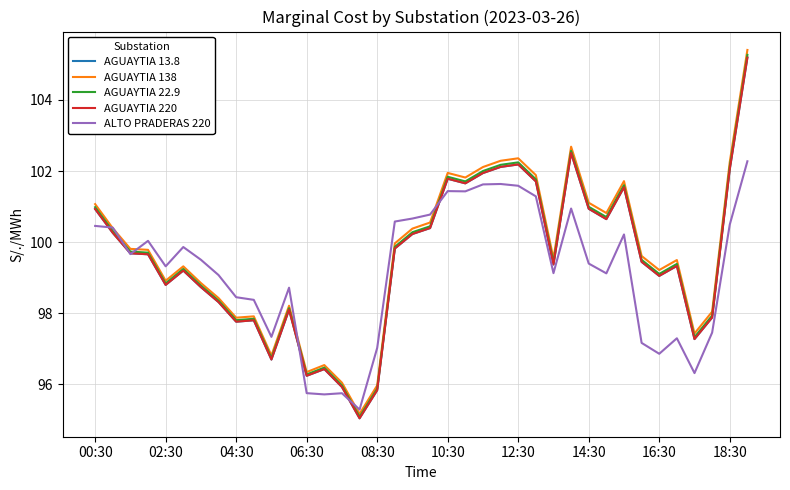

Which series has the largest total across all categories?

AGUAYTIA 138